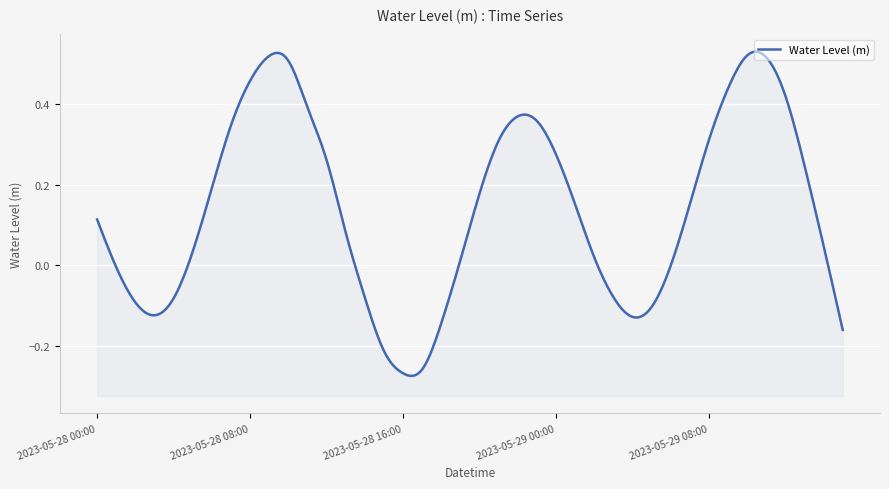

True or false: the data shows 0.0 at 2023-05-28 05:00.

False